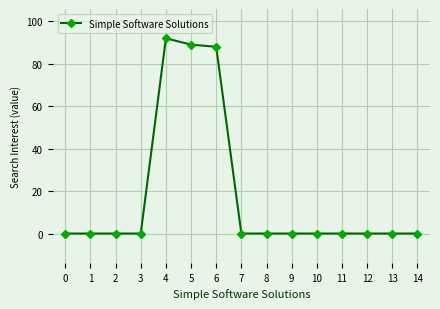

Between 2 and 6, which is larger?

6